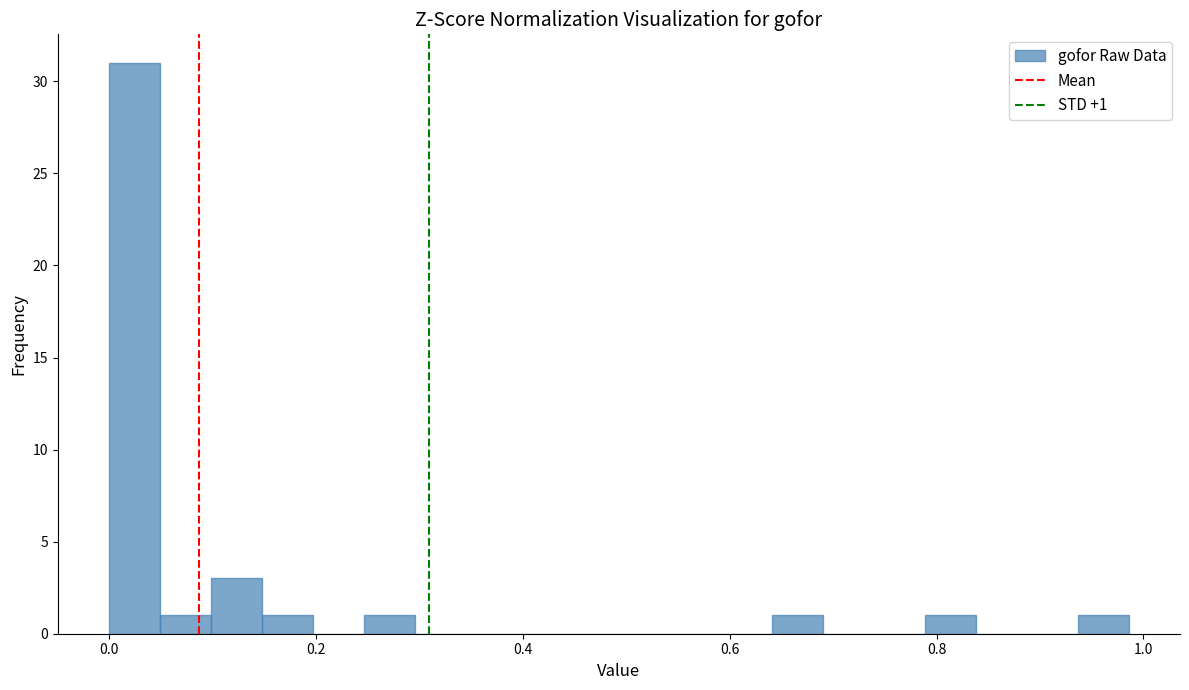

Read against the x-axis, roughly where is the centre of the tallest bar?

0.02